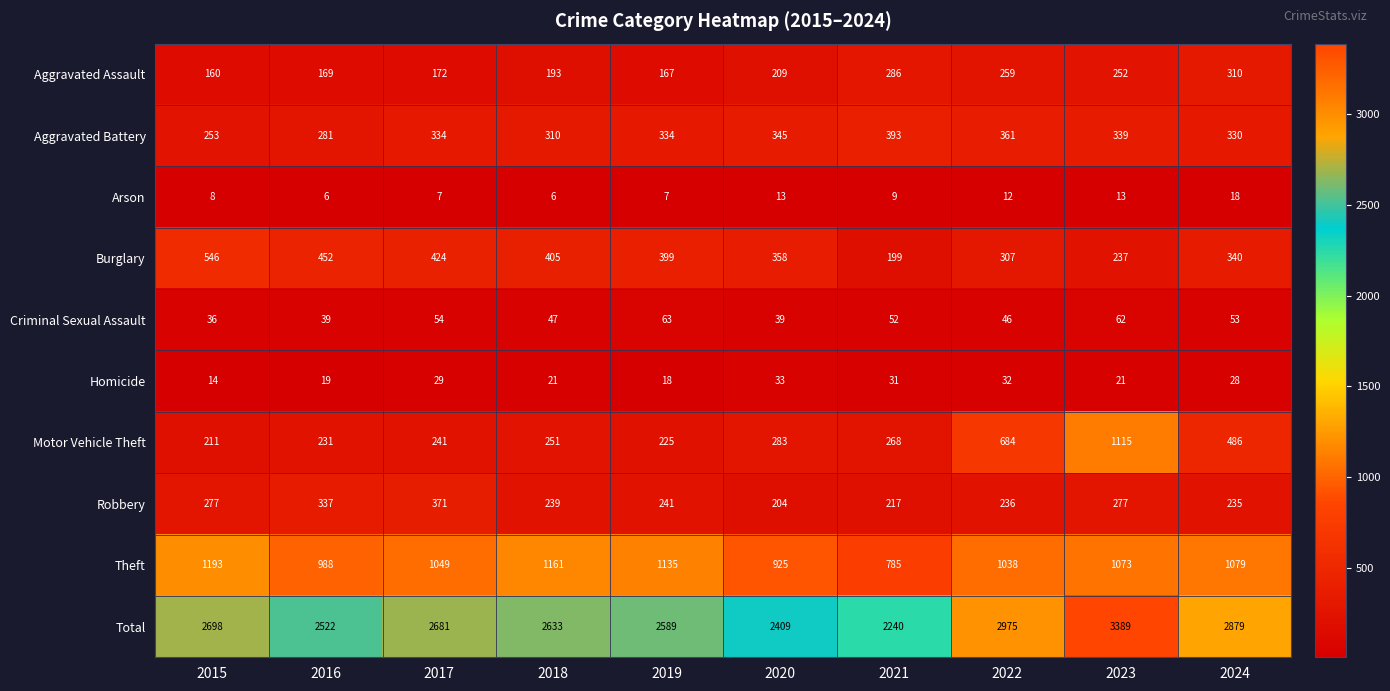

What is the approximate value of Criminal Sexual Assault at 2020?

39